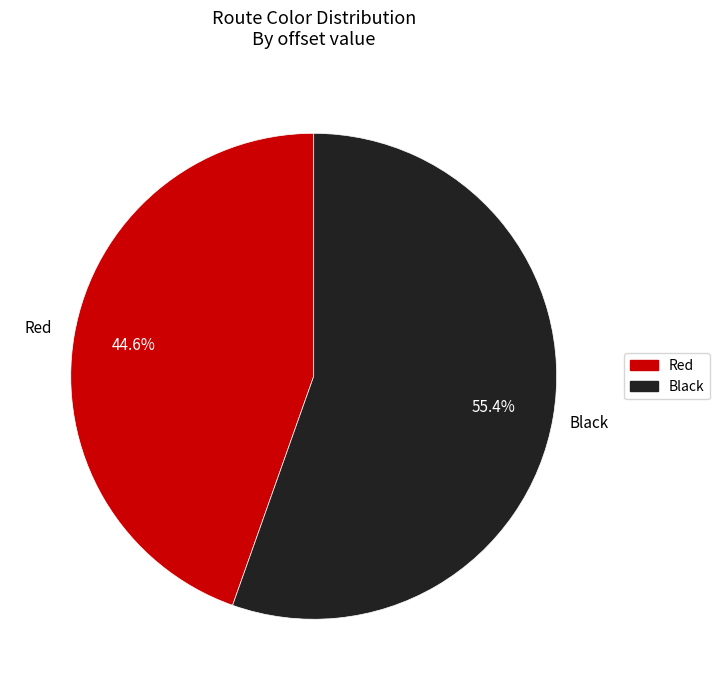

Which category has the smallest portion of the pie?

Red